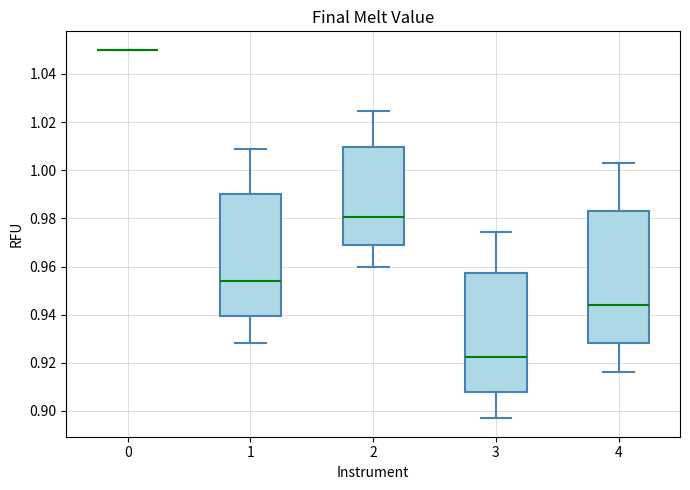

Which box is the tallest, from its lower edge to its upper edge?

4